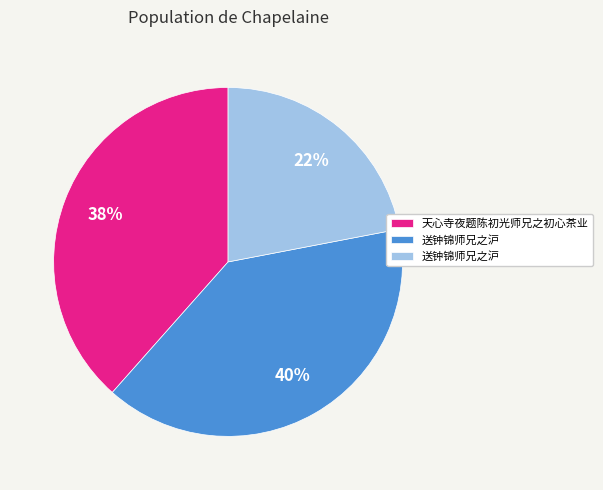

Is there a majority slice in this chart?

No